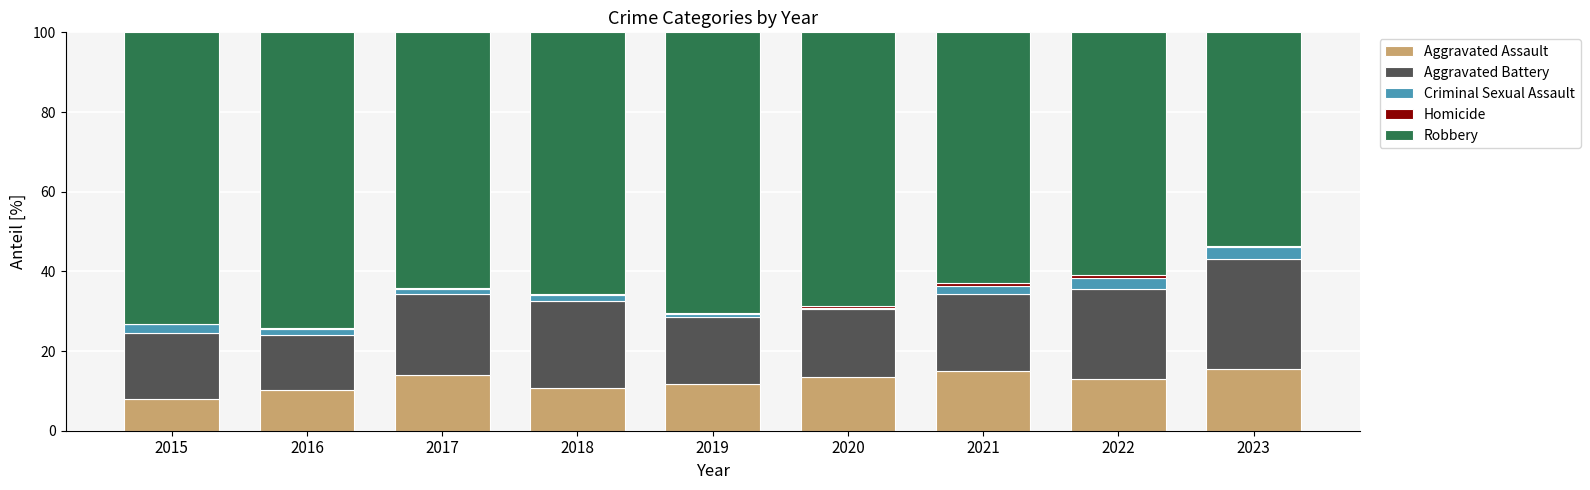

What is the sum of all Aggravated Assault values?

111.8